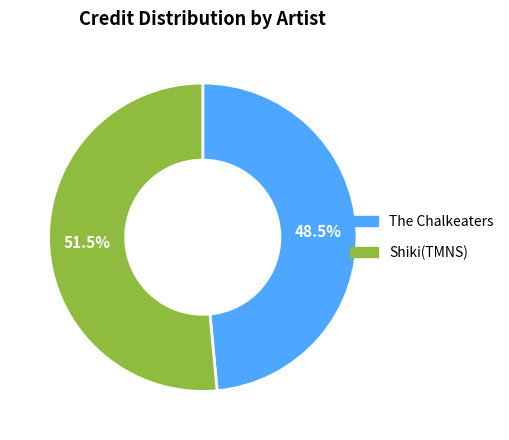

Which category has the smallest portion of the pie?

The Chalkeaters